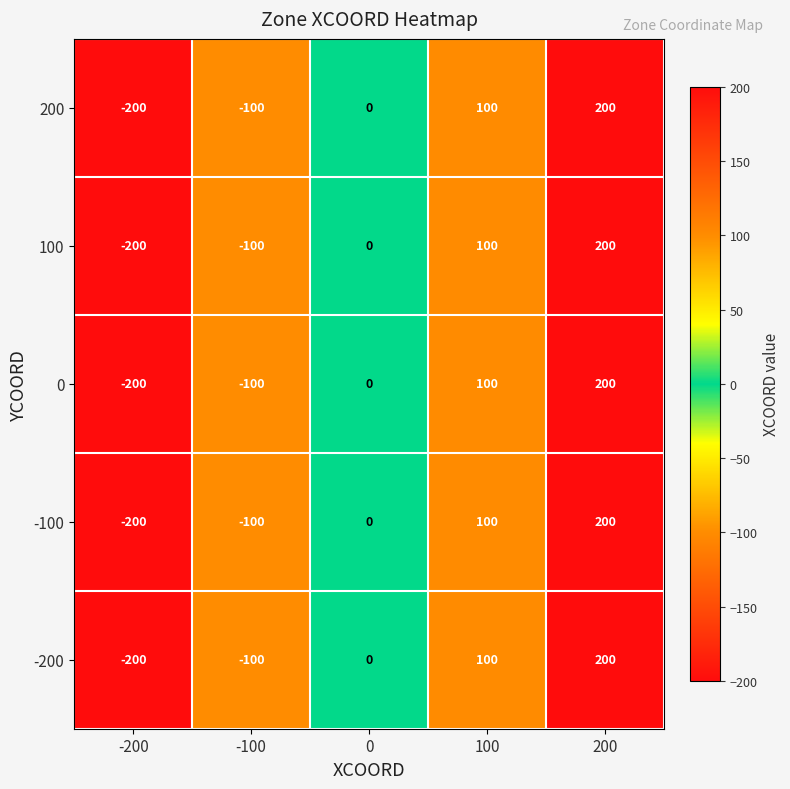

What is the maximum value shown in the chart?

200